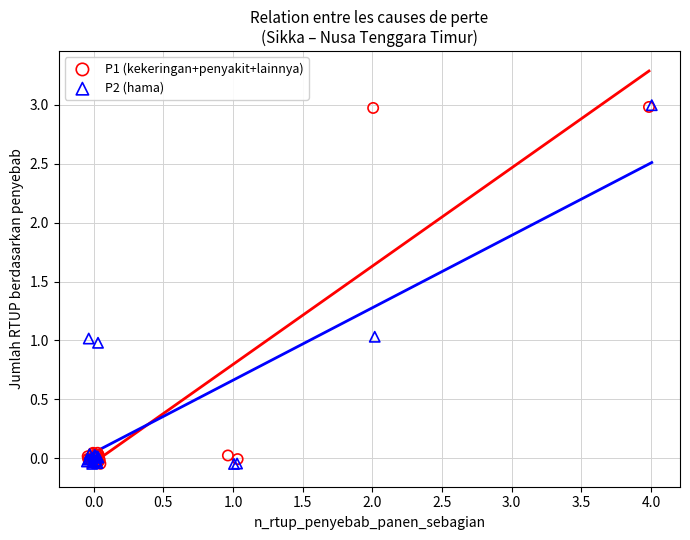

What are all the series names shown in the legend?

P1 (kekeringan+penyakit+lainnya), P2 (hama)